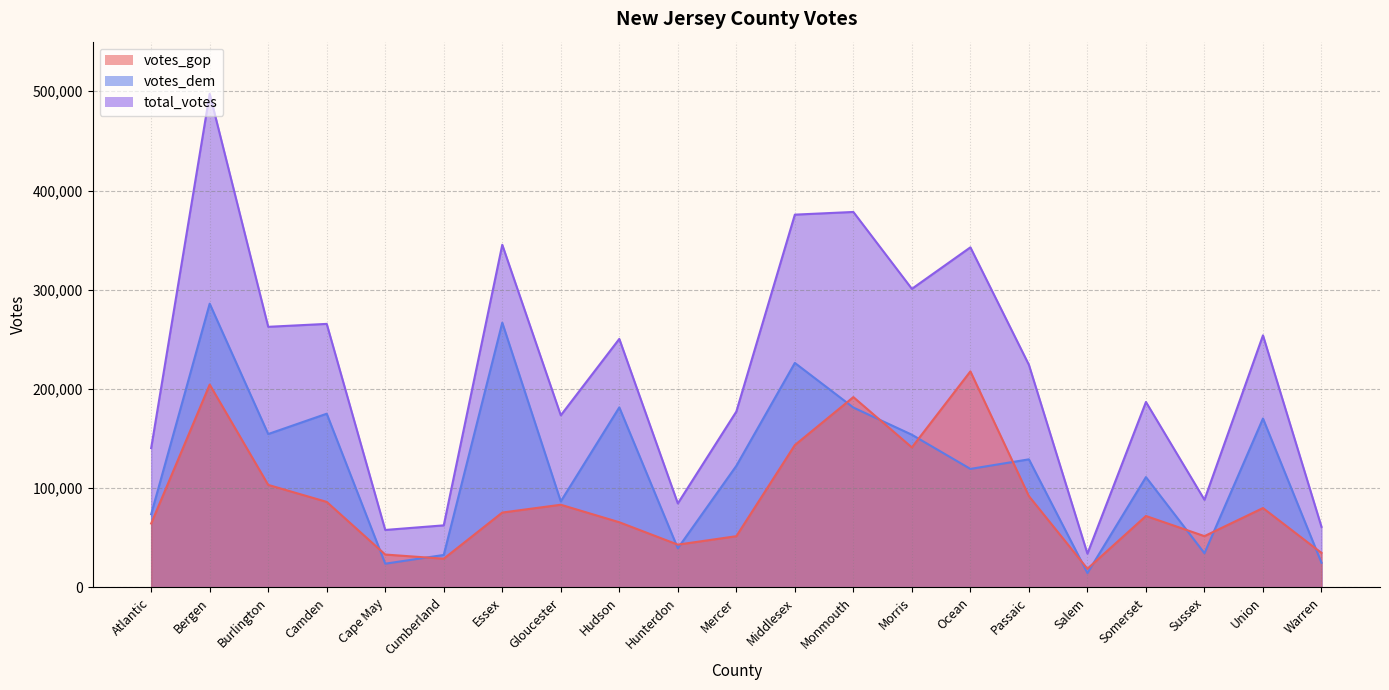

True or false: votes_gop has more than 1 points higher than both neighbors.

True